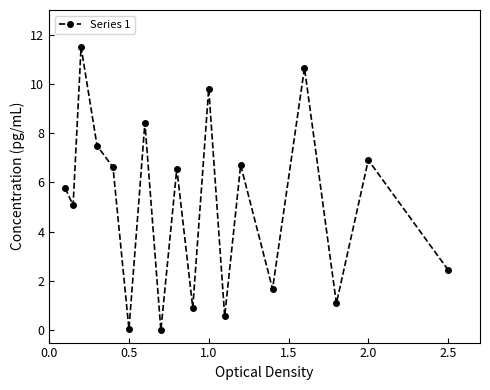

What is the value of the 14th point from the left?

1.7